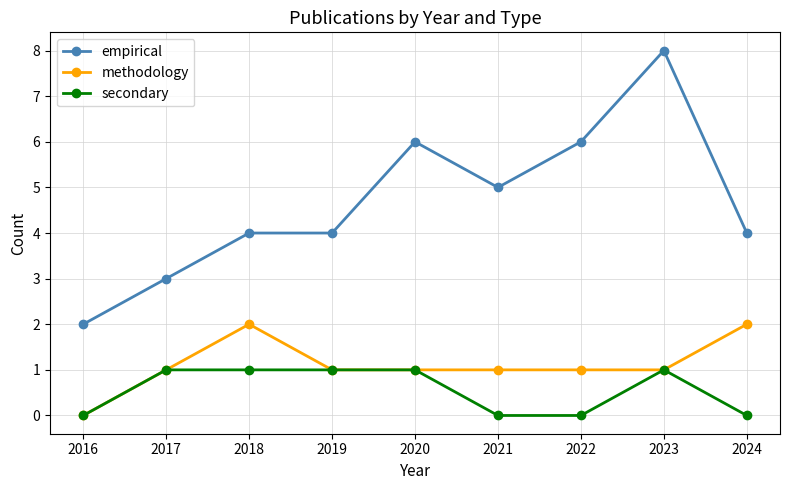

Is it true that empirical equals 4 at 2019?

True